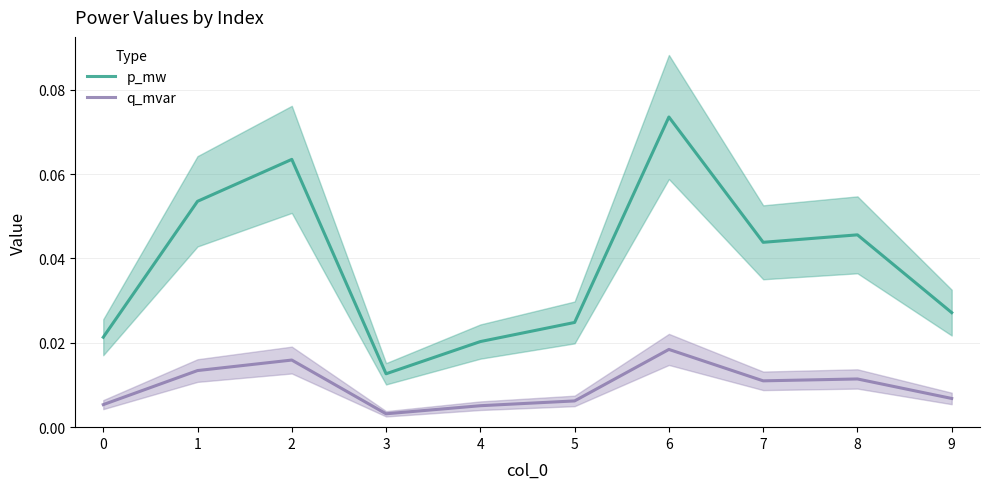

True or false: p_mw and q_mvar intersect in this chart.

False